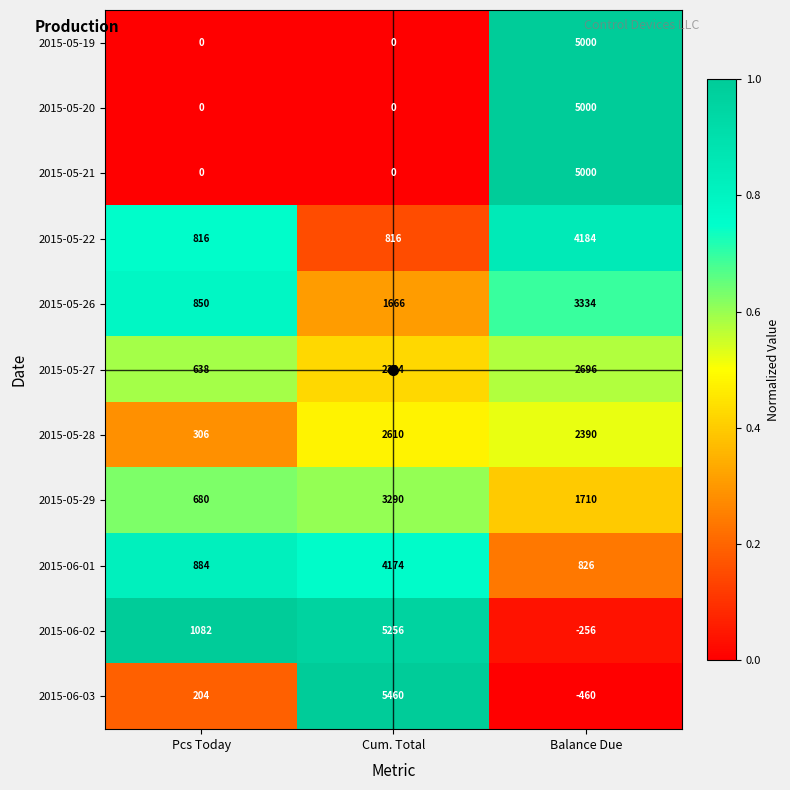

At which category is the sum across all series the highest?

Balance Due